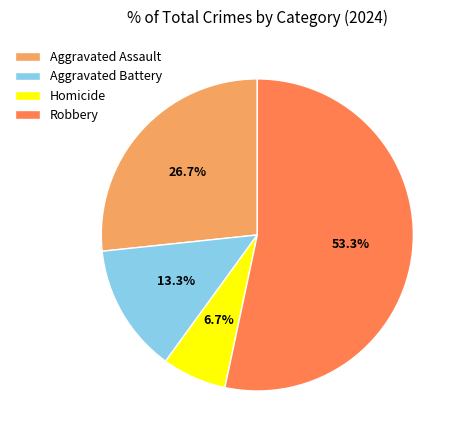

What percentage is the Aggravated Assault slice, to the nearest percent?

27%